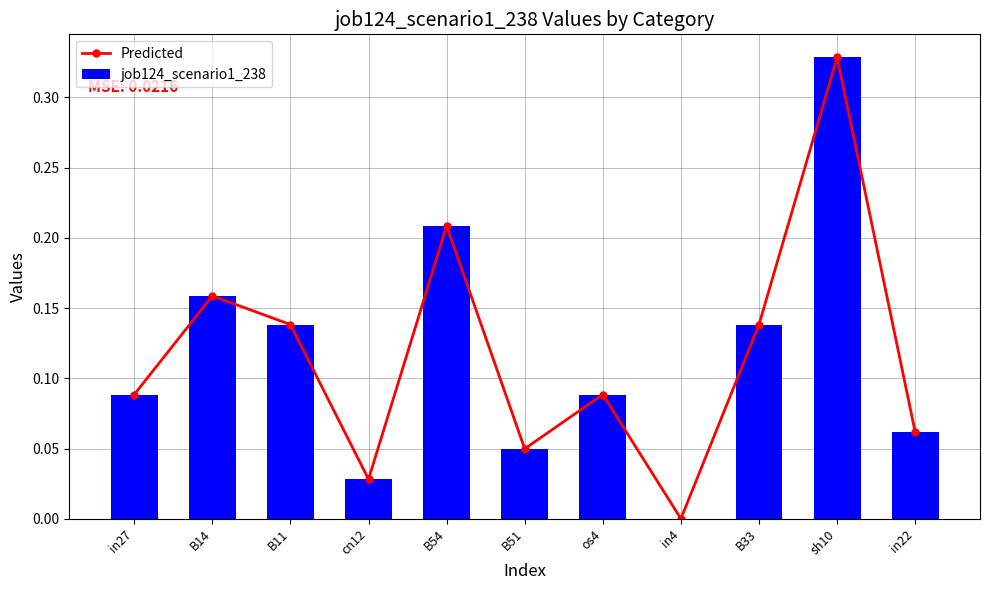

Reading left to right, what are all the values shown in this chart?

Predicted: 0.1	0.2	0.1	0.0	0.2	0.0	0.1	0.0	0.1	0.3	0.1
job124_scenario1_238: 0.1	0.2	0.1	0.0	0.2	0.0	0.1	0.0	0.1	0.3	0.1